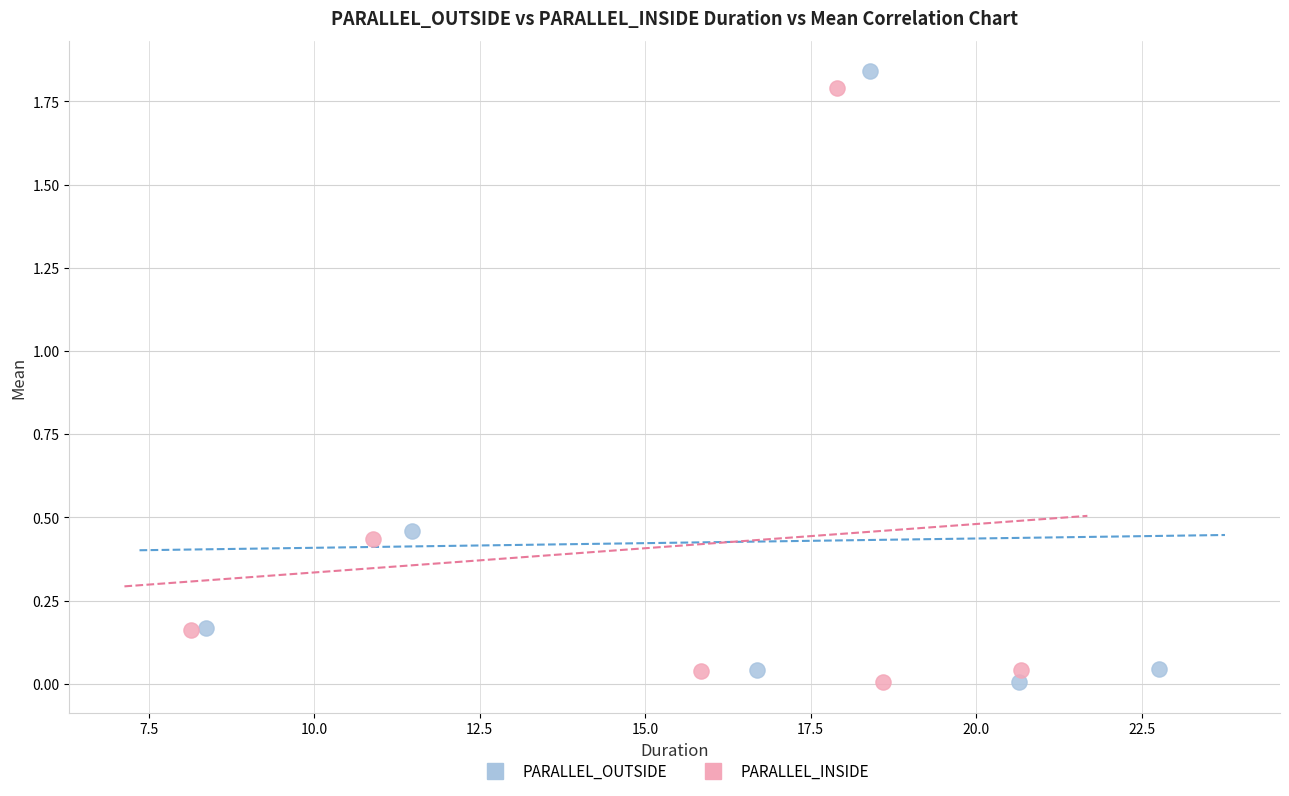

Which series has the largest Y range (max minus min)?

PARALLEL_OUTSIDE